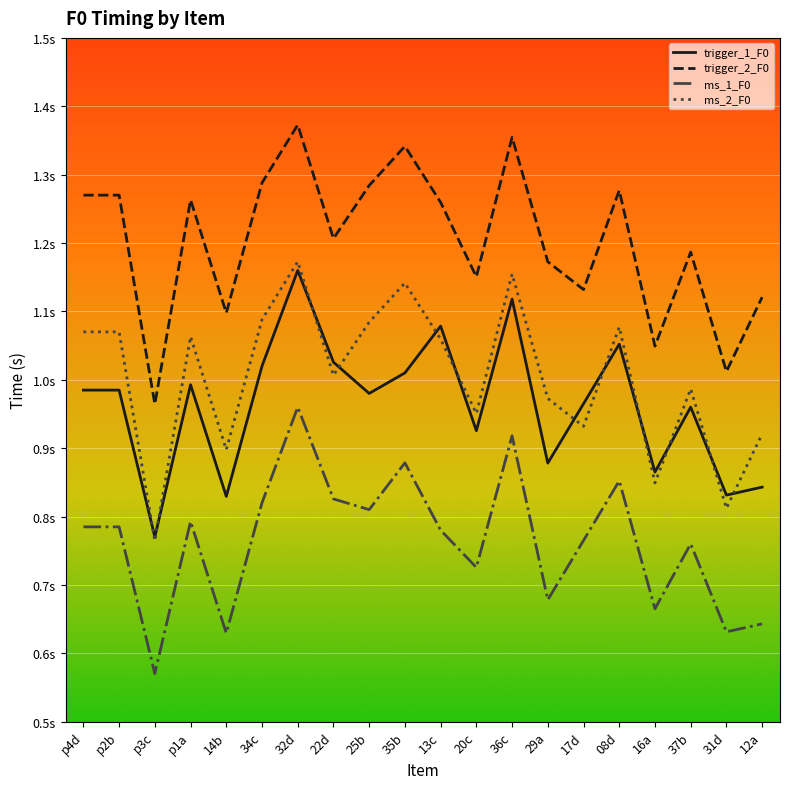

True or false: ms_1_F0 and trigger_2_F0 cross at least once.

False